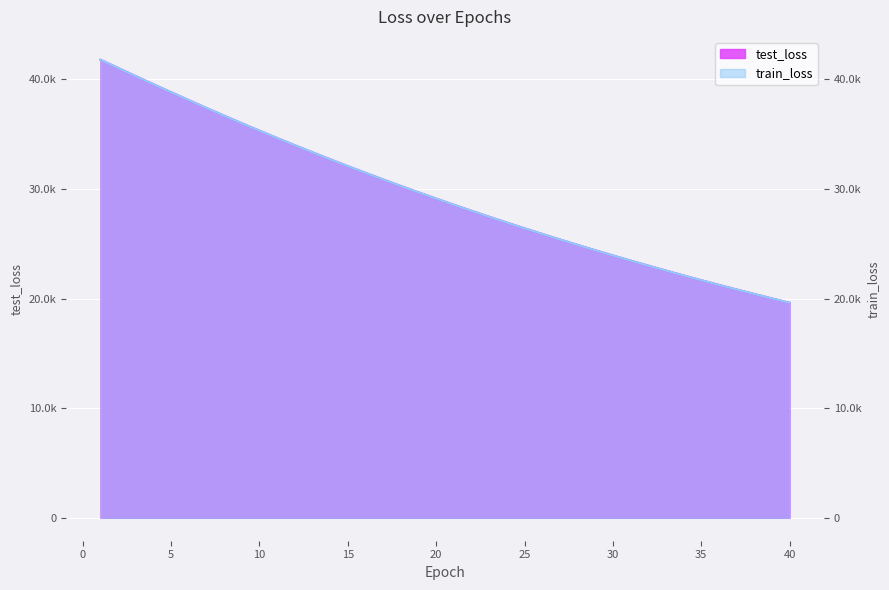

Between 11 and 35, which series saw the biggest shift?

test_loss